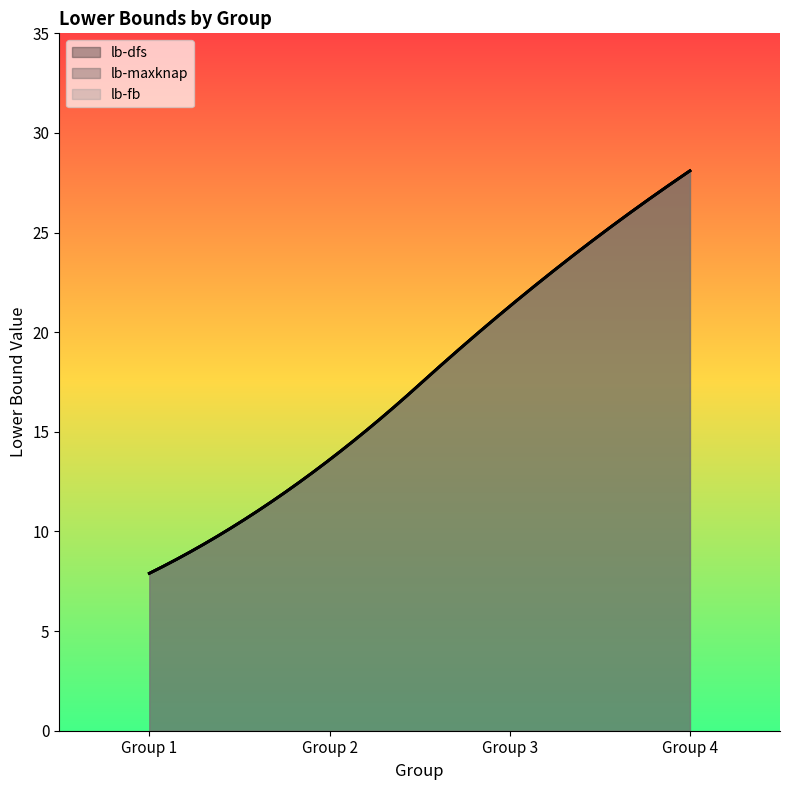

What is the value of the lb-maxknap point at the 4th from the left?

28.1